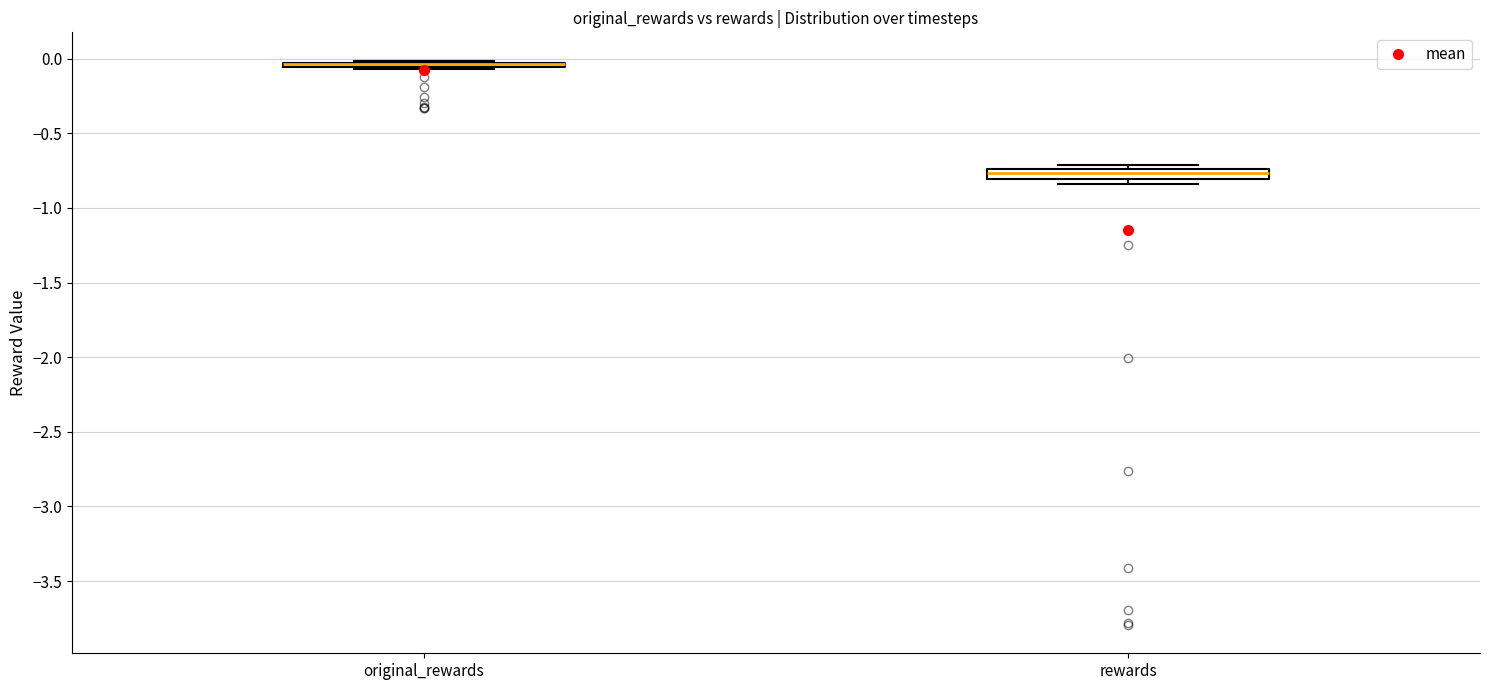

Where is the lower edge of the box for rewards on the y-axis? The values are not printed on the chart, so give them approximately, as read against the axis.

-0.80